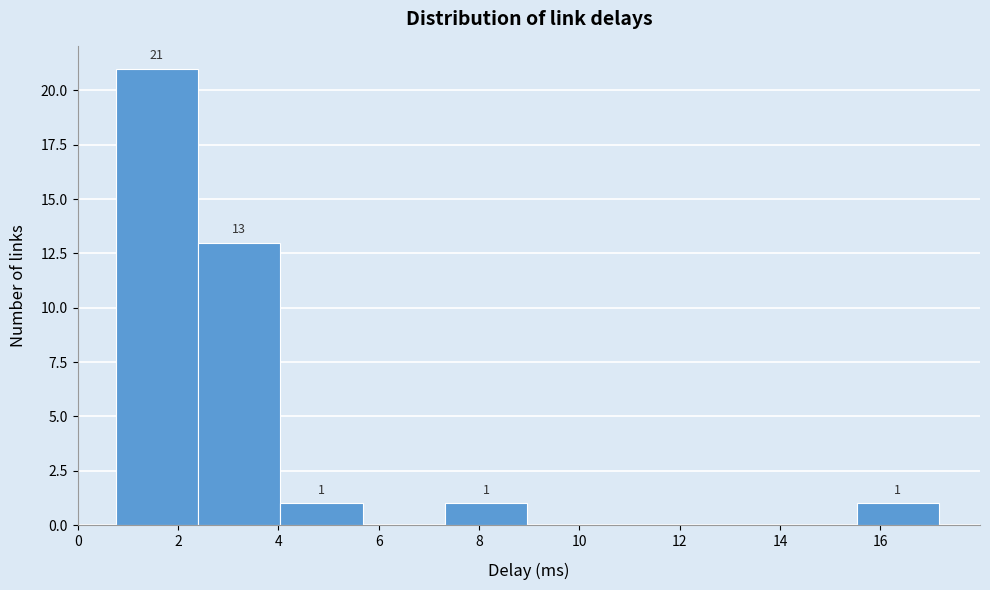

Over which range of the x-axis is the bar tallest?

0.8 to 2.4